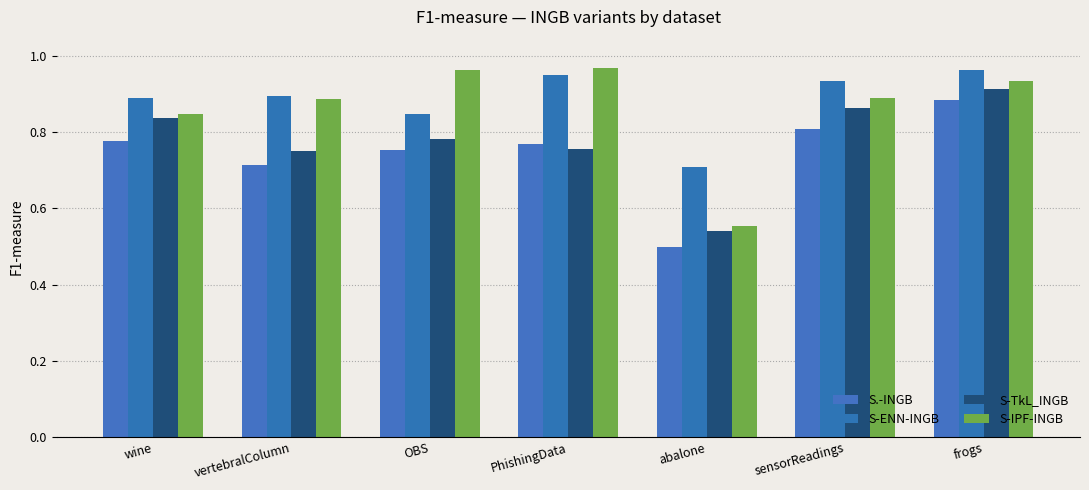

What is the label of the 1st bar from the right?

frogs